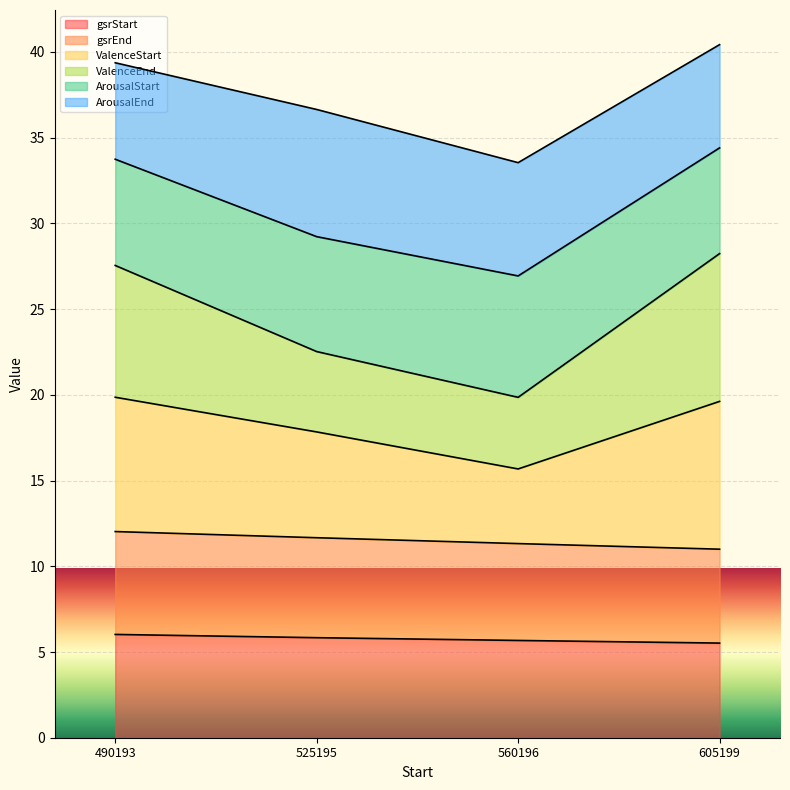

What is the lowest value of the gsrStart series?

5.5